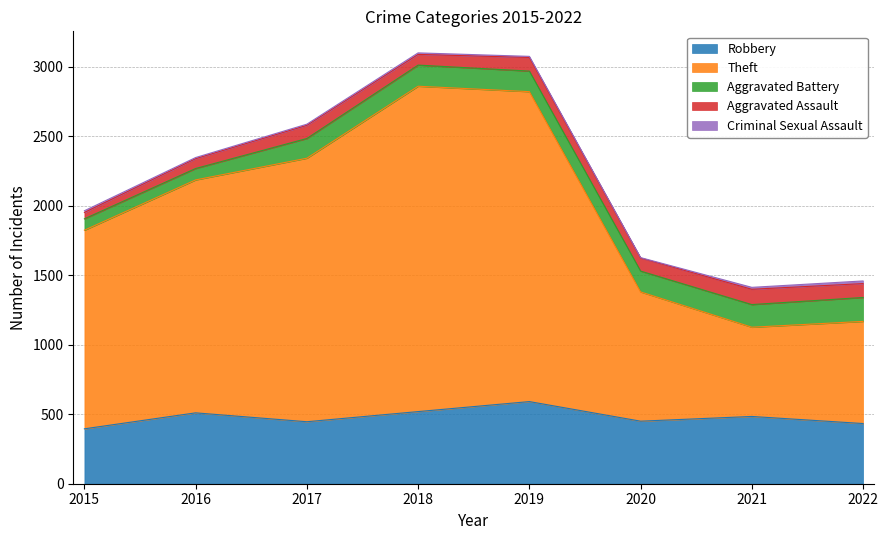

What is the approximate value of Aggravated Assault at 2022?

100